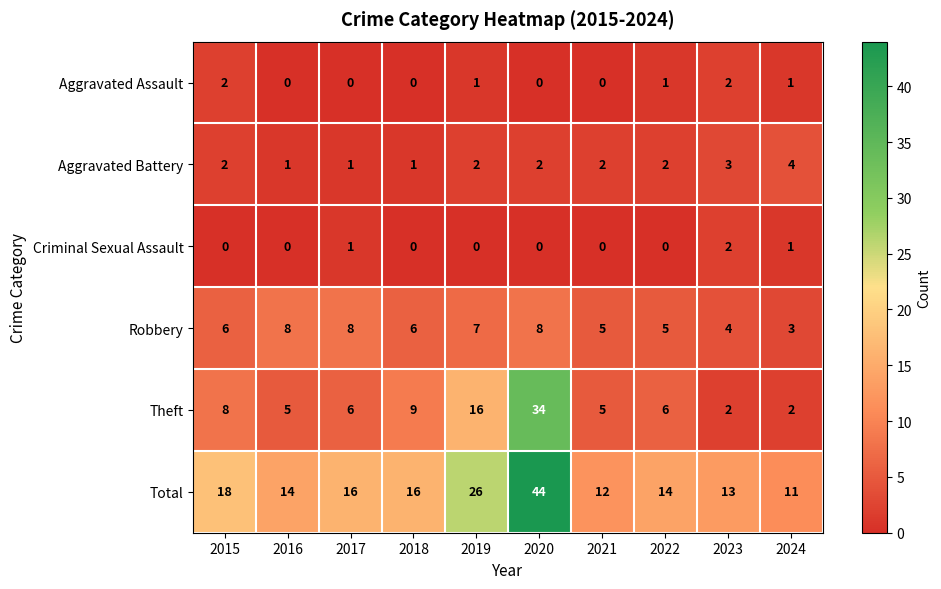

What is the difference between the highest and lowest values at 2019?

26